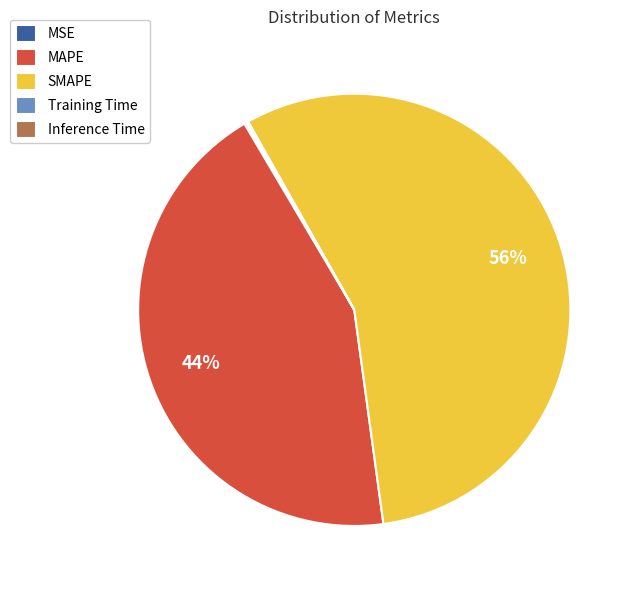

Which category has the biggest portion of the pie?

SMAPE